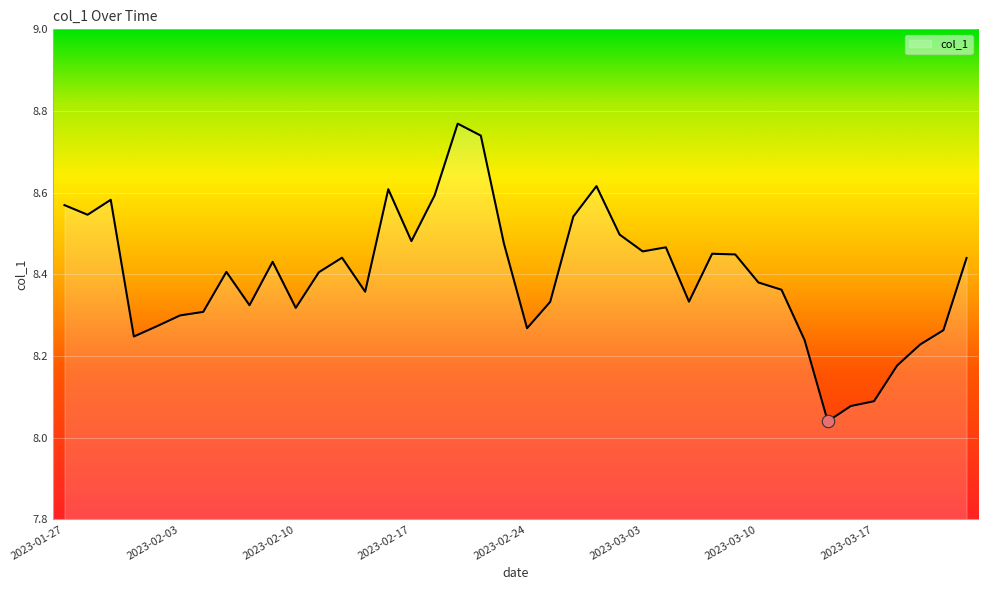

What is the difference between the maximum and minimum values?

0.7